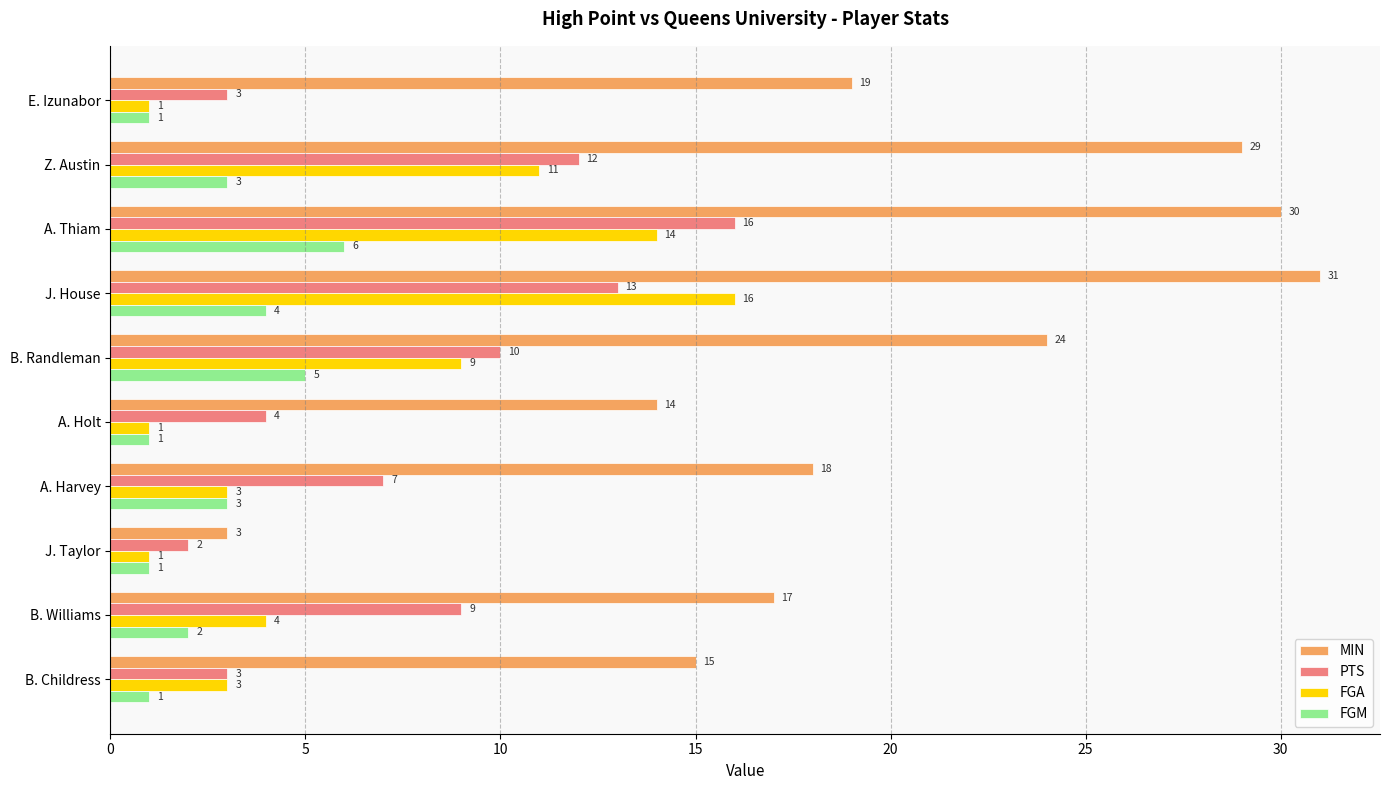

What are all the series names shown in the legend?

MIN, PTS, FGA, FGM